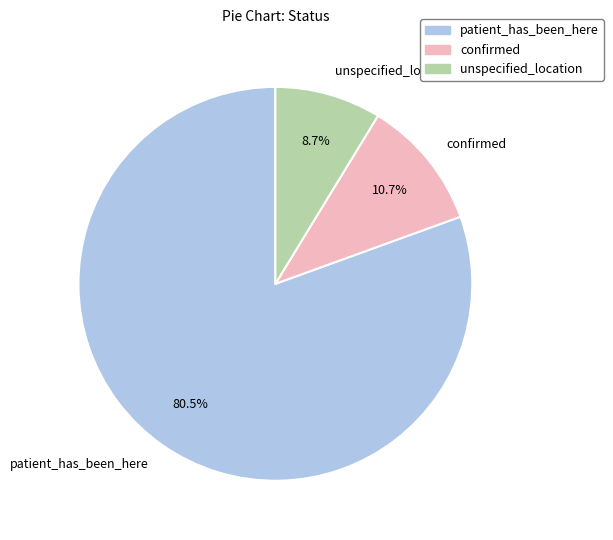

What is the majority slice?

patient_has_been_here